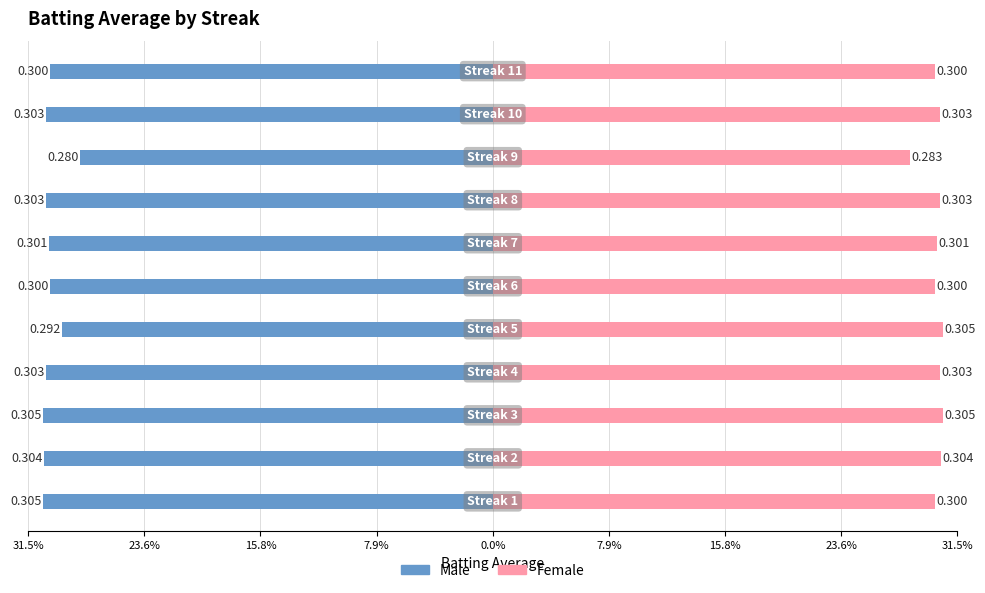

Reading right to left, transcribe all the data shown in this chart.

Male: -0.3	-0.3	-0.3	-0.3	-0.3	-0.3	-0.3	-0.3	-0.3	-0.3	-0.3
Female: 0.3	0.3	0.3	0.3	0.3	0.3	0.3	0.3	0.3	0.3	0.3